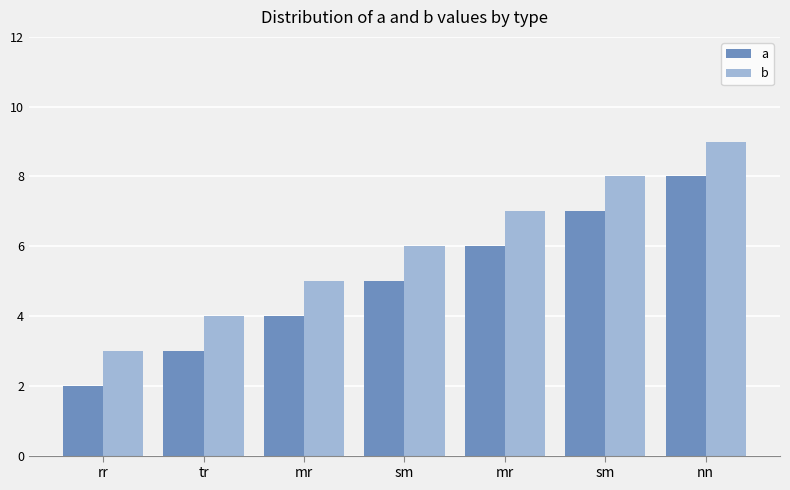

What are all the series names shown in the legend?

a, b